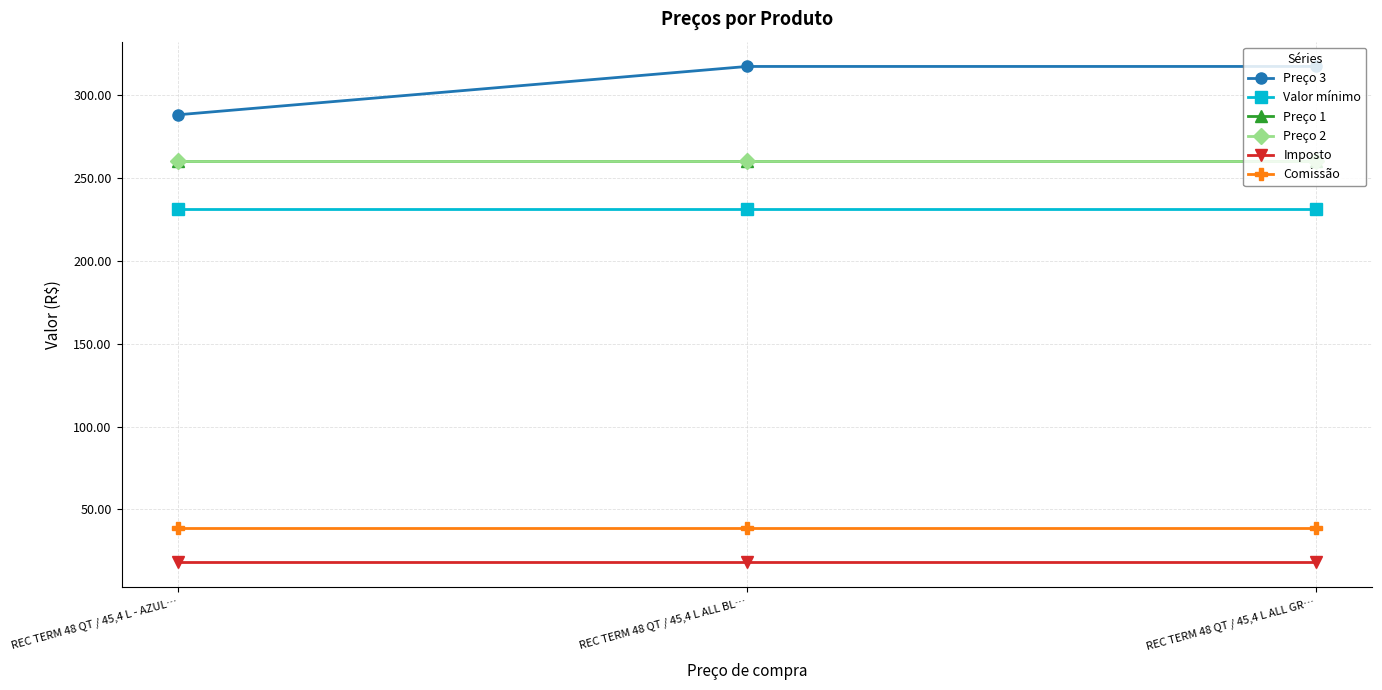

Reading right to left, what are all the values shown in this chart?

Preço 3: 317.0	317.0	287.9
Valor mínimo: 230.9	230.9	230.9
Preço 1: 259.9	259.9	259.9
Preço 2: 259.9	259.9	259.9
Imposto: 18.2	18.2	18.2
Comissão: 39.0	39.0	39.0